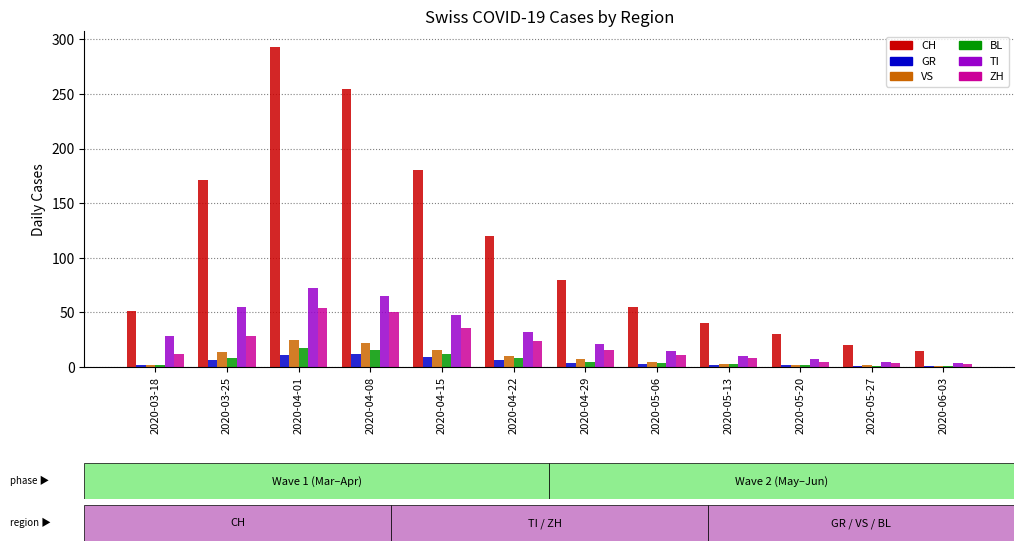

Is the value of TI at 2020-04-15 greater than the value of CH at 2020-04-22?

No